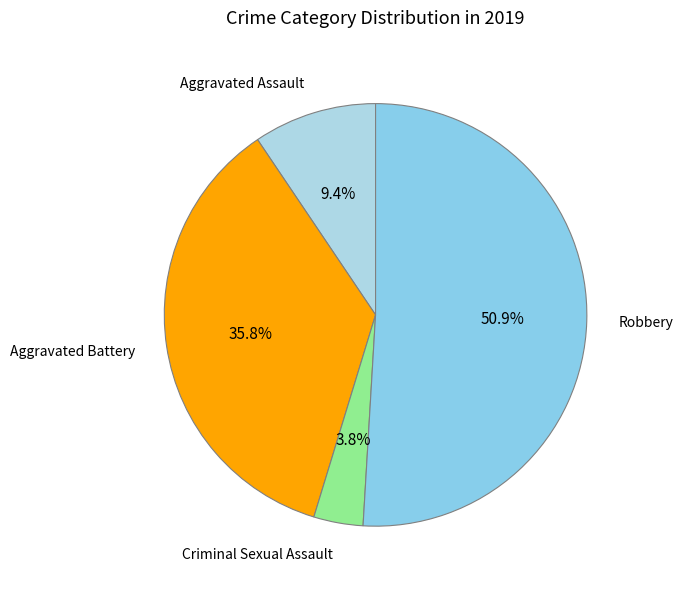

Which has a higher value, Criminal Sexual Assault or Aggravated Battery?

Aggravated Battery